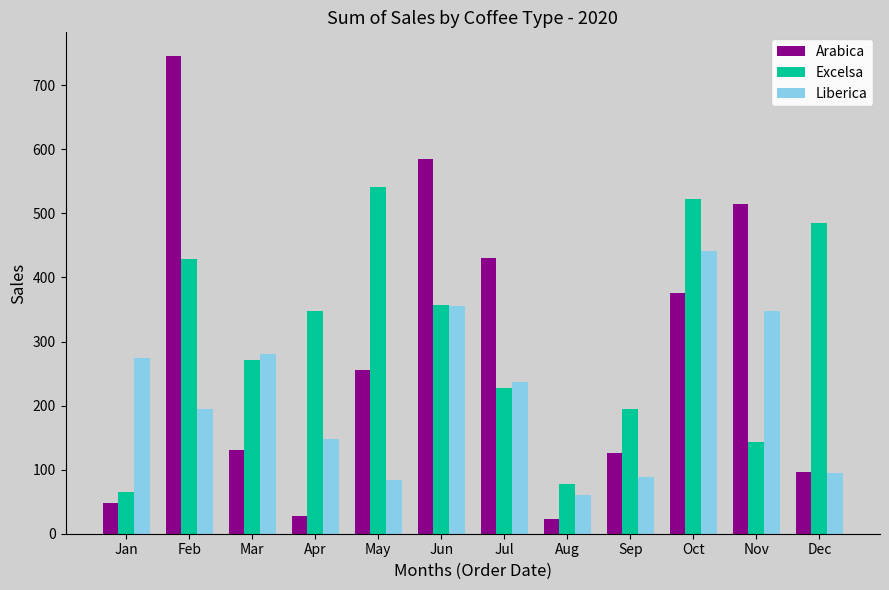

What is the minimum value shown in the chart?

22.5